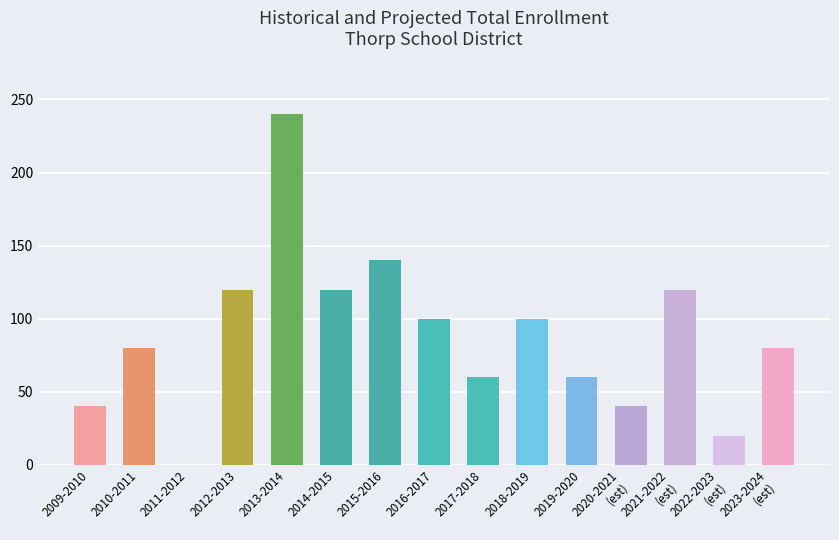

What is the sum of the values at 2016-2017 and 2021-2022
(est)?

220